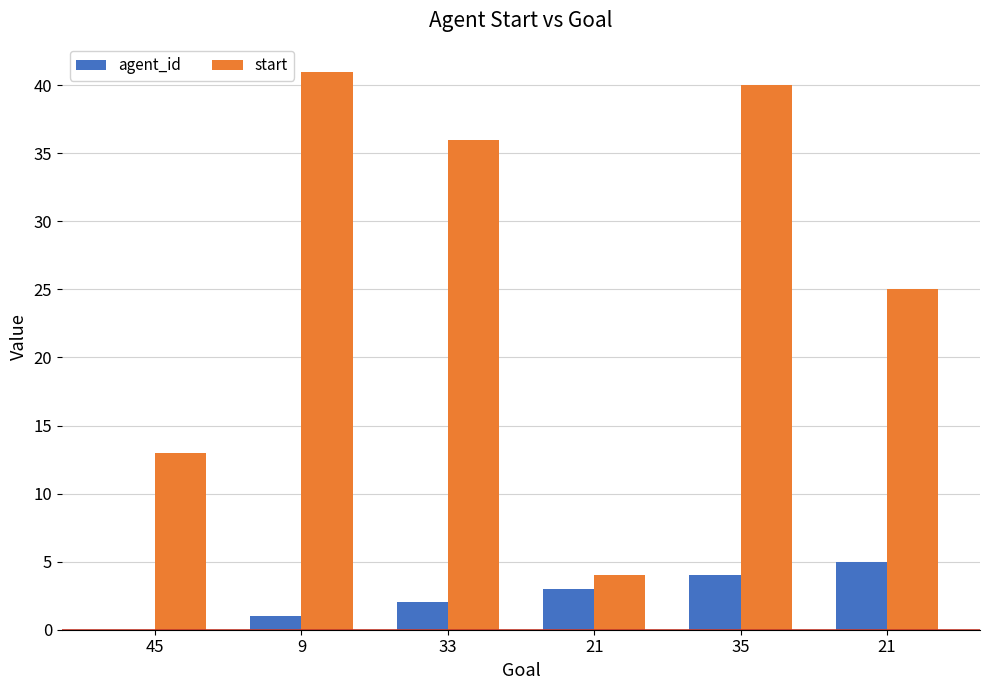

What is the difference between the highest and lowest values at 9?

40